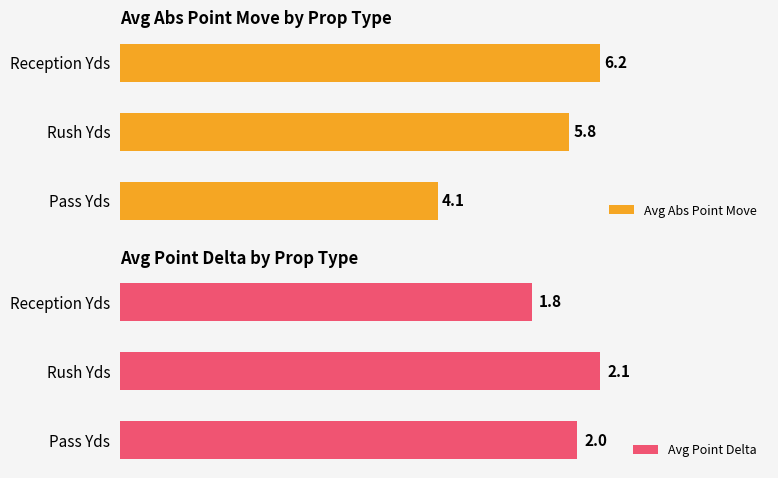

Where is Avg Point Delta nearest to the value 1?

Reception Yds